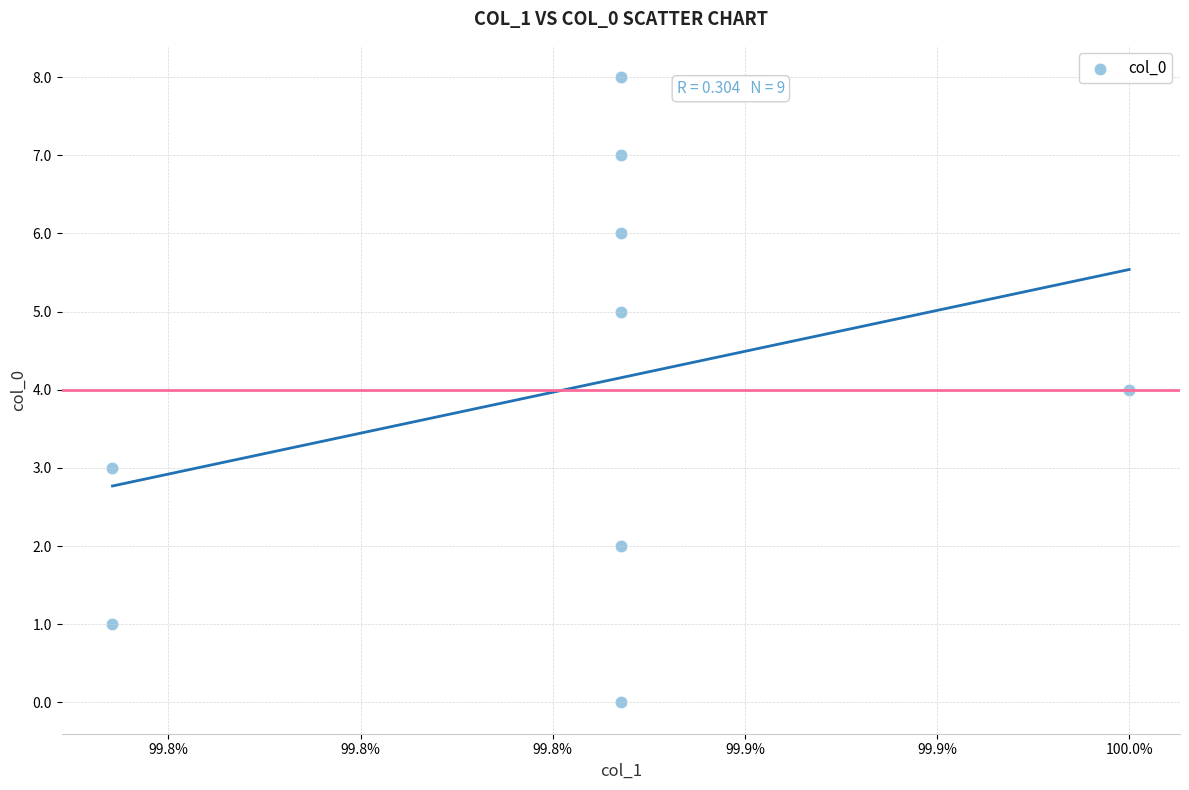

What is the range of Y values (max minus min)?

8